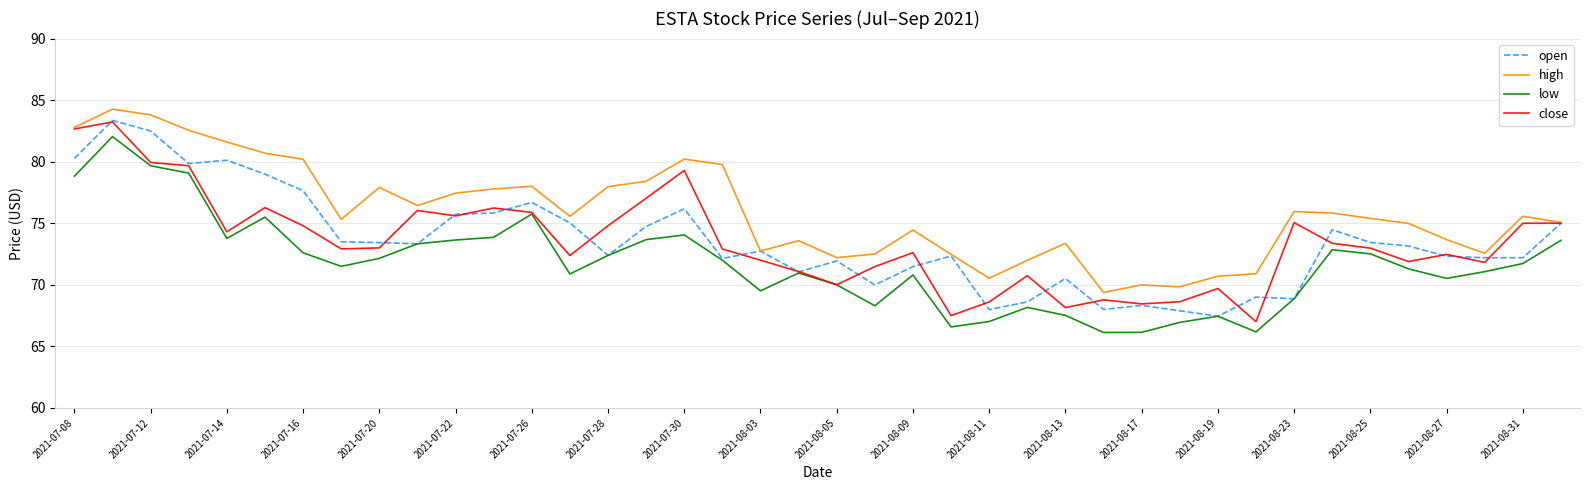

Which series has the largest total across all categories?

high